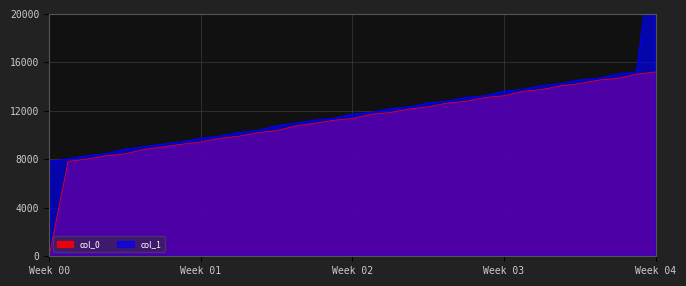

Is it true that col_0 equals 16001.8 at 2?

False